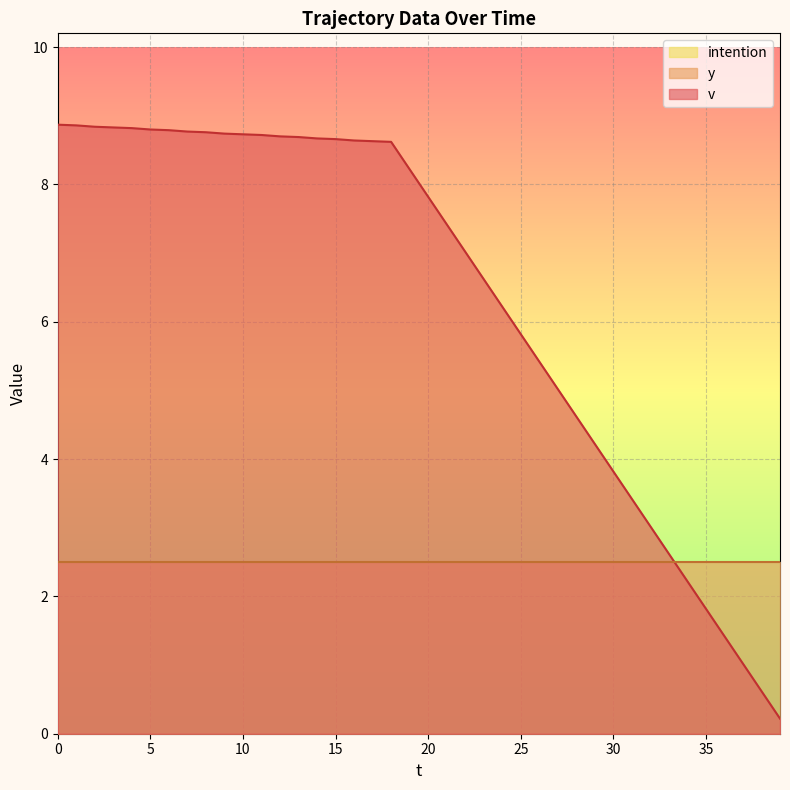

Reading left to right, what are all the values shown in this chart?

v: 8.9	8.9	8.8	8.8	8.8	8.8	8.8	8.8	8.8	8.7	8.7	8.7	8.7	8.7	8.7	8.7	8.6	8.6	8.6	8.2	7.8	7.4	7.0	6.6	6.2	5.8	5.4	5.0	4.6	4.2	3.8	3.4	3.0	2.6	2.2	1.8	1.4	1.0	0.6	0.2
y: 2.5	2.5	2.5	2.5	2.5	2.5	2.5	2.5	2.5	2.5	2.5	2.5	2.5	2.5	2.5	2.5	2.5	2.5	2.5	2.5	2.5	2.5	2.5	2.5	2.5	2.5	2.5	2.5	2.5	2.5	2.5	2.5	2.5	2.5	2.5	2.5	2.5	2.5	2.5	2.5
intention: 0.0	0.0	0.0	0.0	0.0	0.0	0.0	0.0	0.0	0.0	0.0	0.0	0.0	0.0	0.0	0.0	0.0	0.0	0.0	0.0	0.0	0.0	0.0	0.0	0.0	0.0	0.0	0.0	0.0	0.0	0.0	0.0	0.0	0.0	0.0	0.0	0.0	0.0	0.0	0.0